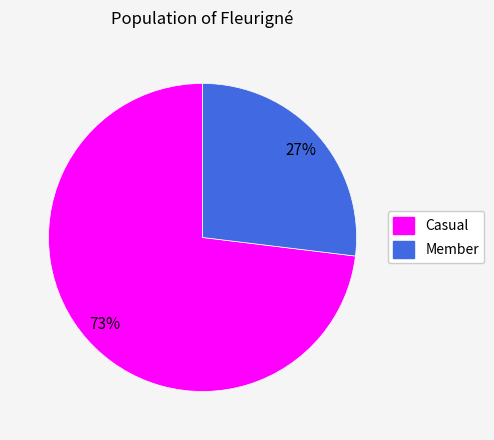

Rank the categories by value from lowest to highest.

Member, Casual